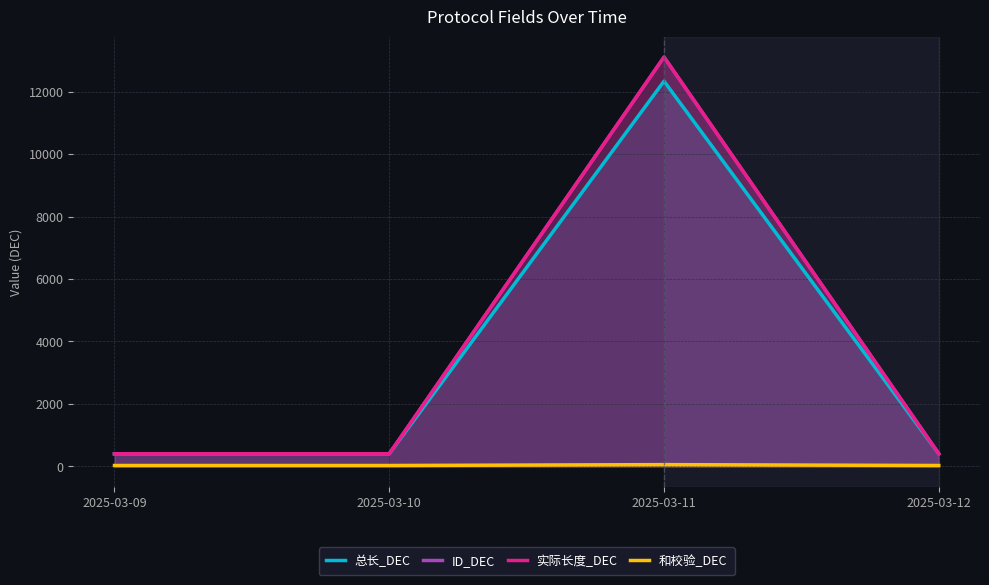

Which label corresponds to the largest value in the chart?

2025-03-11